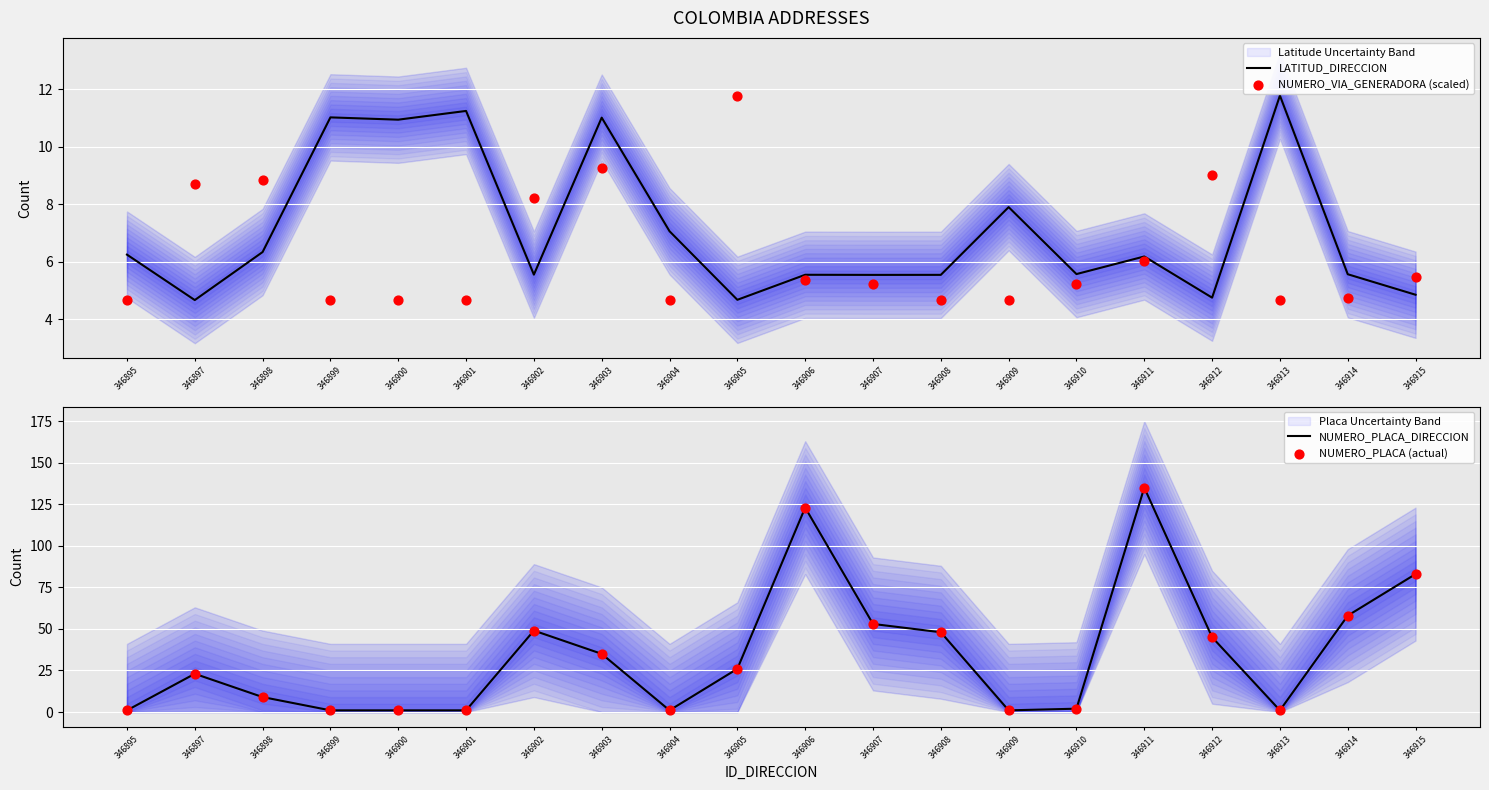

At how many categories does at least one series exceed 116?

2